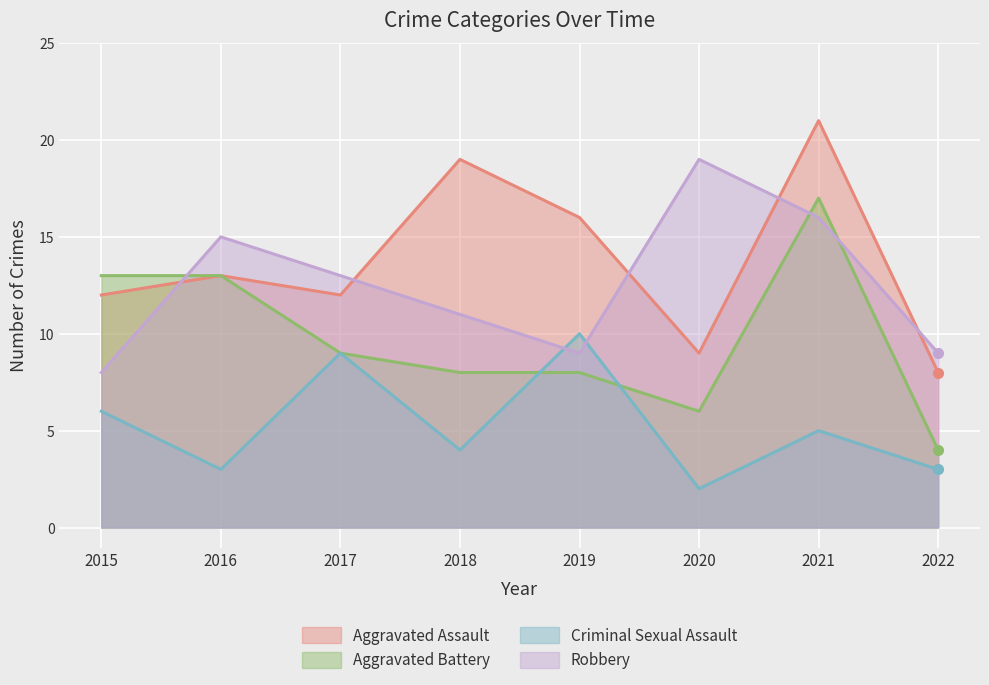

Is it true that Criminal Sexual Assault equals 14 at 2019?

False